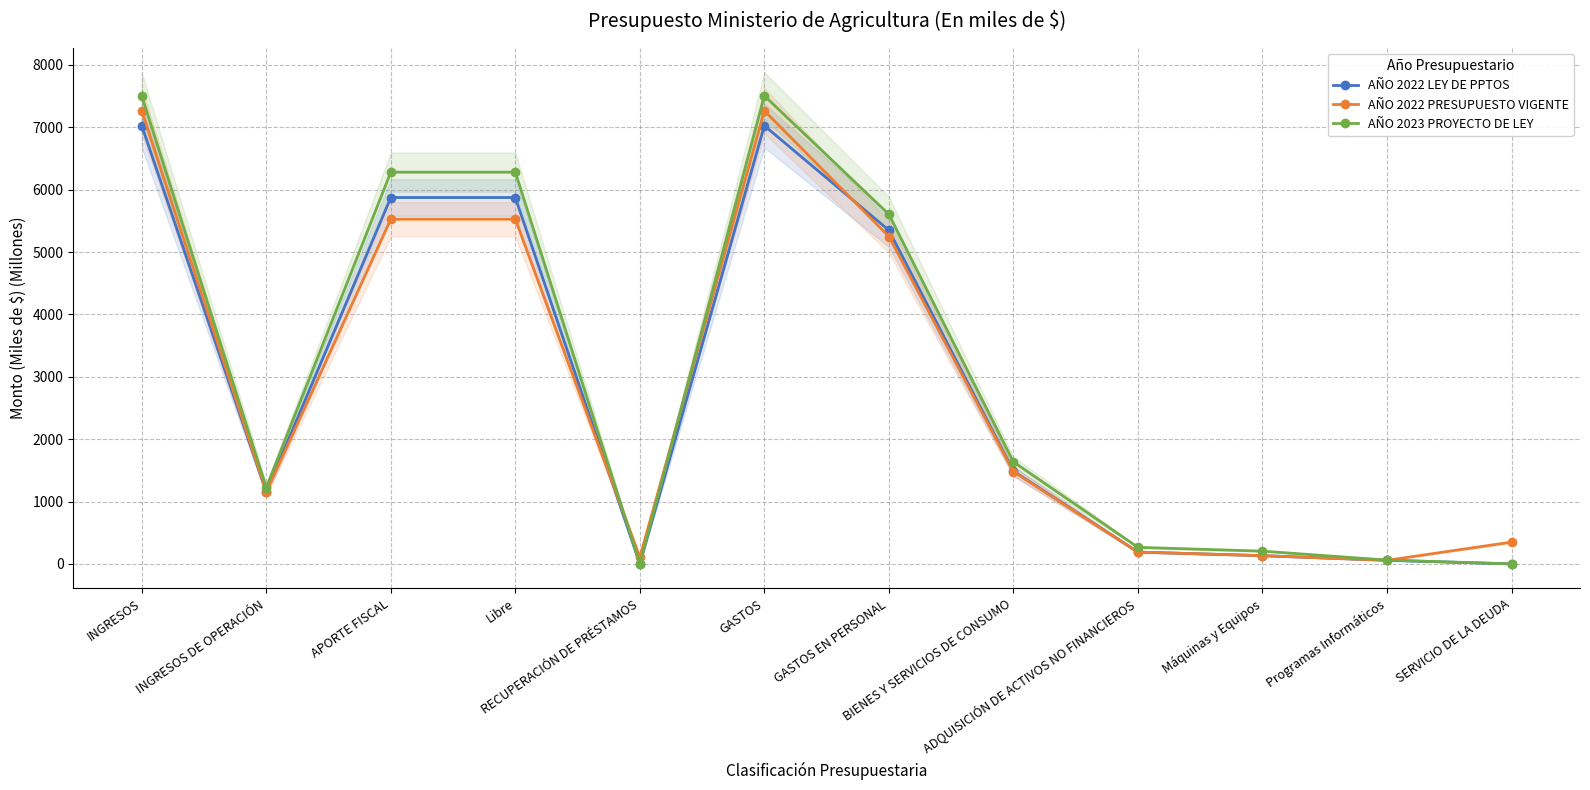

How many interior local valleys does the AÑO 2023 PROYECTO DE LEY series have?

2